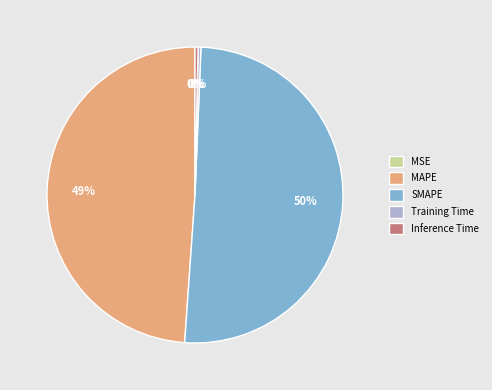

Is SMAPE the majority of the pie?

Yes